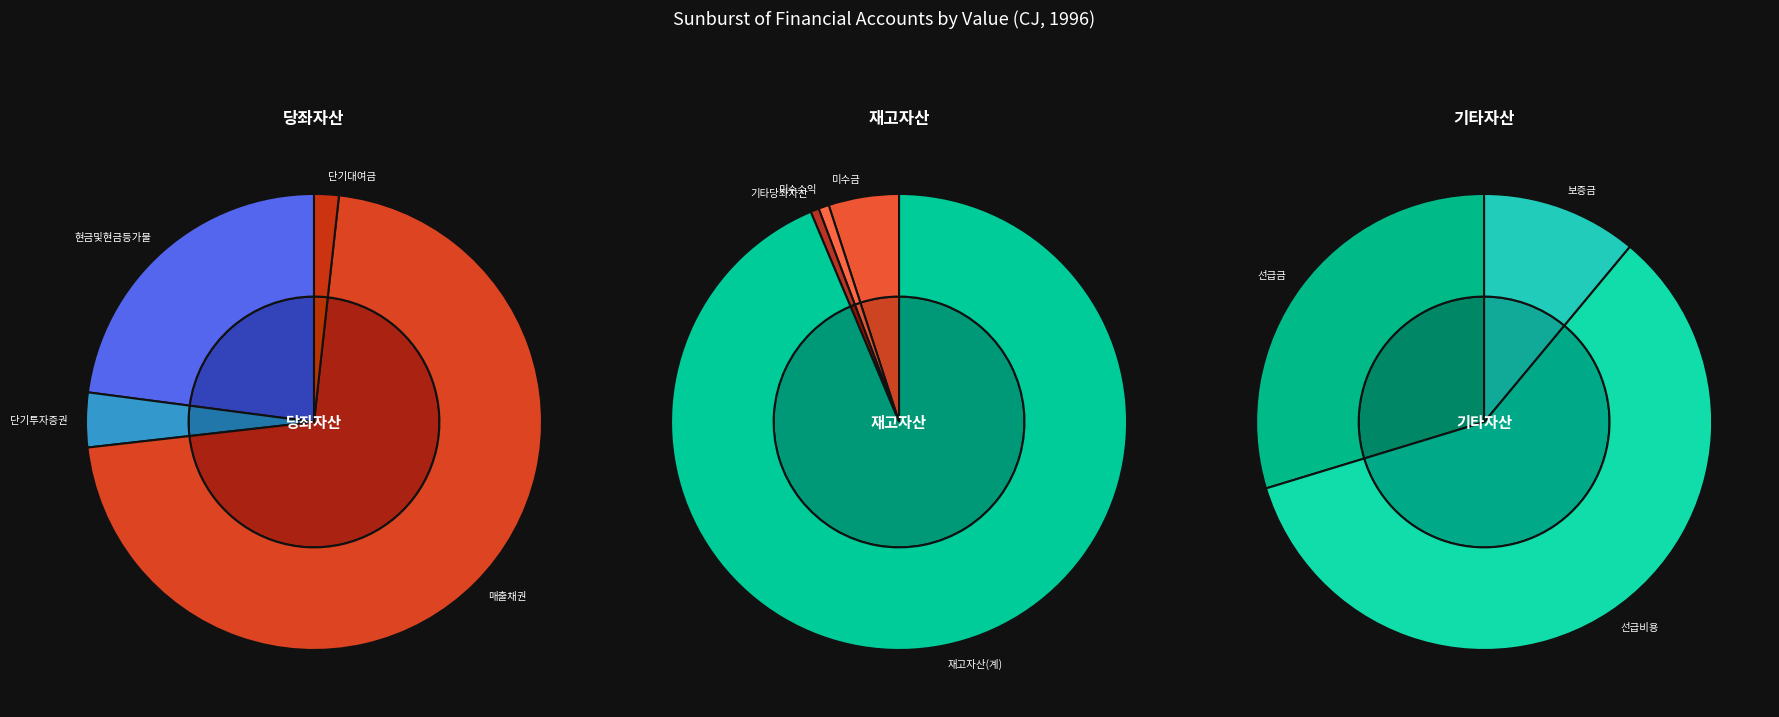

What is the smallest slice in the pie chart?

기타당좌자산